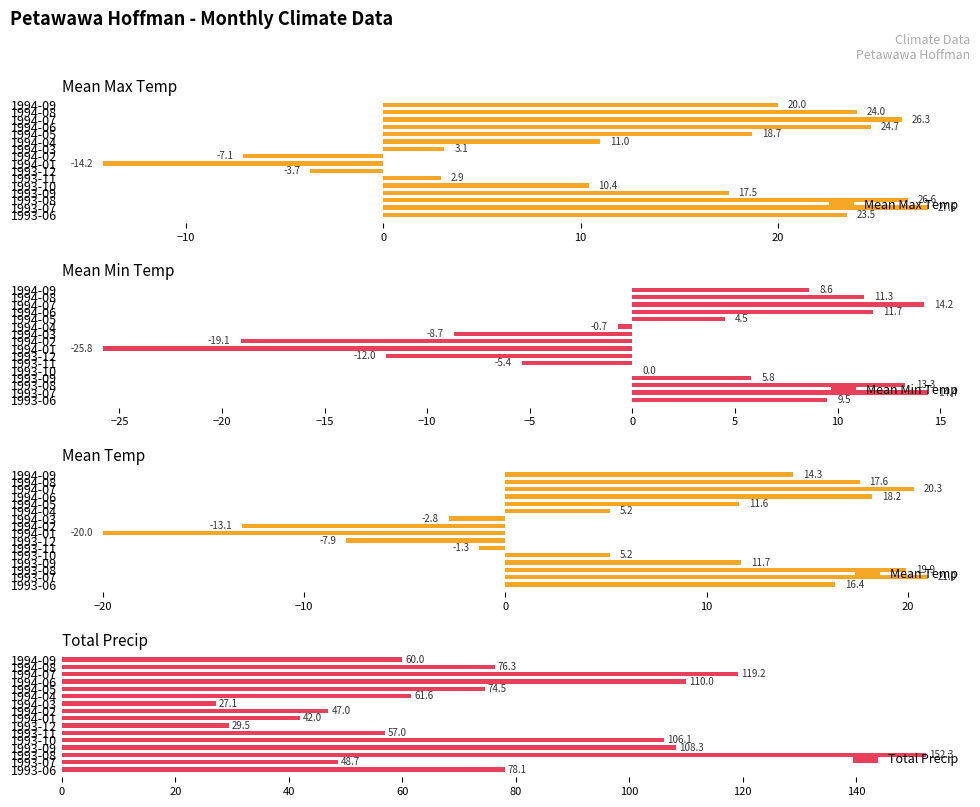

What is the difference between the maximum and minimum values in the Mean Max Temp series?

41.8